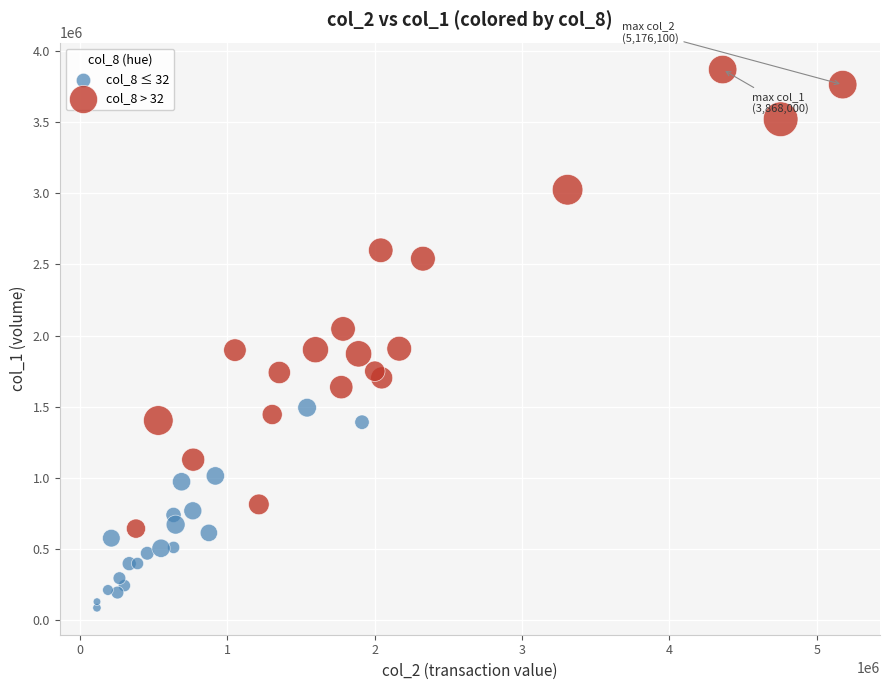

What are all the series names shown in the legend?

col_8 ≤ 32, col_8 > 32